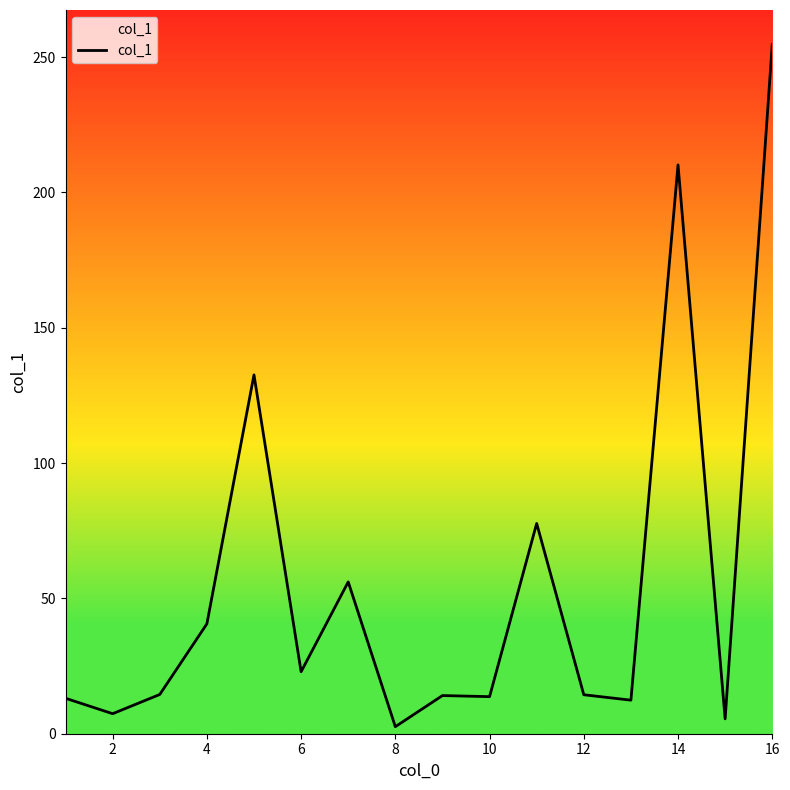

What is the greatest value displayed?

254.7